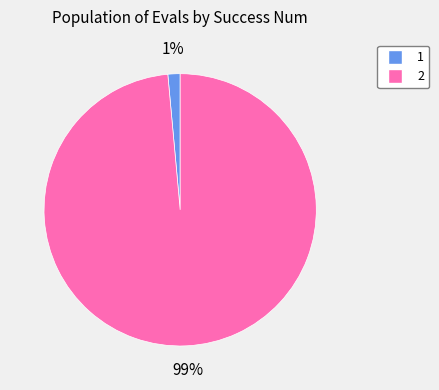

Which category accounts for the majority?

2